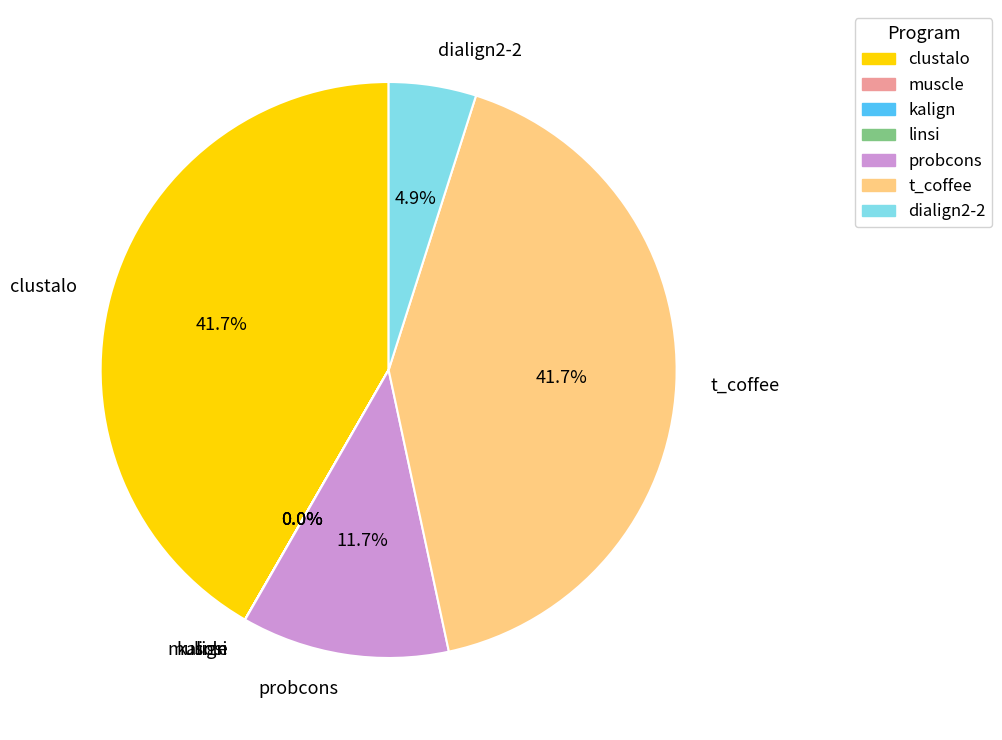

What is the ratio of the value at t_coffee to the value at clustalo?

1.0